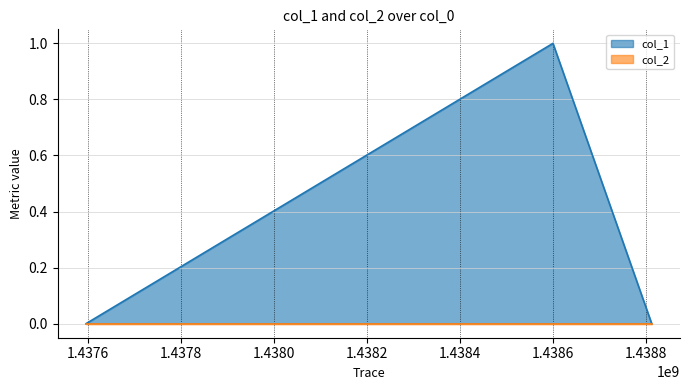

Where is the data nearest to the value 0?

1437595606